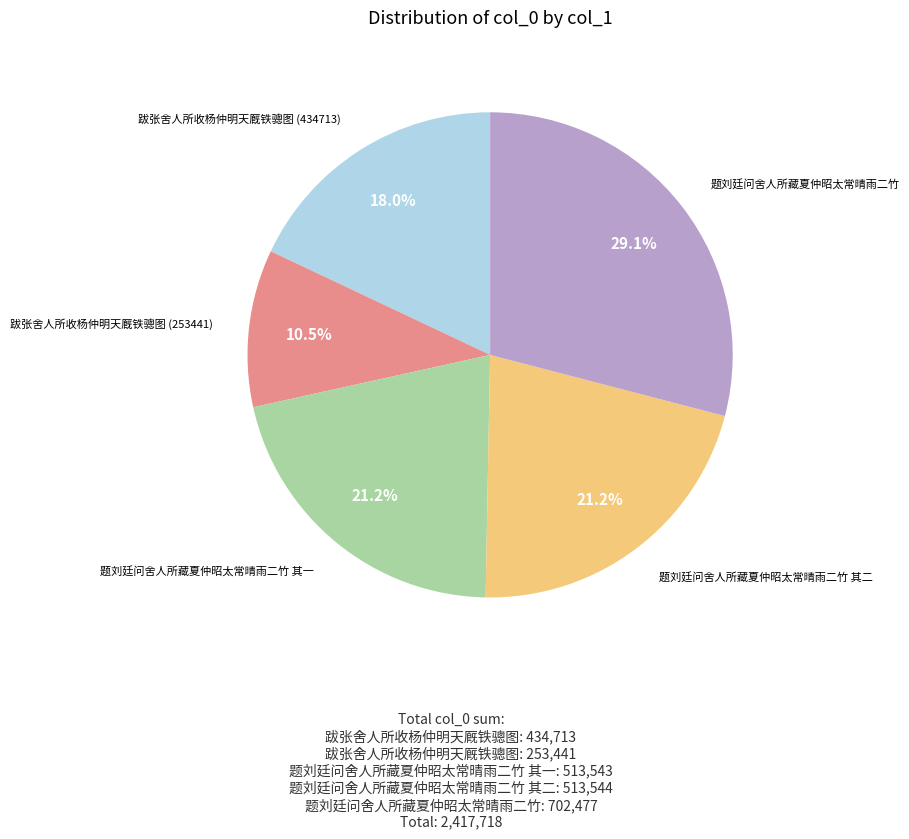

Is there any slice that represents more than half of the pie?

No